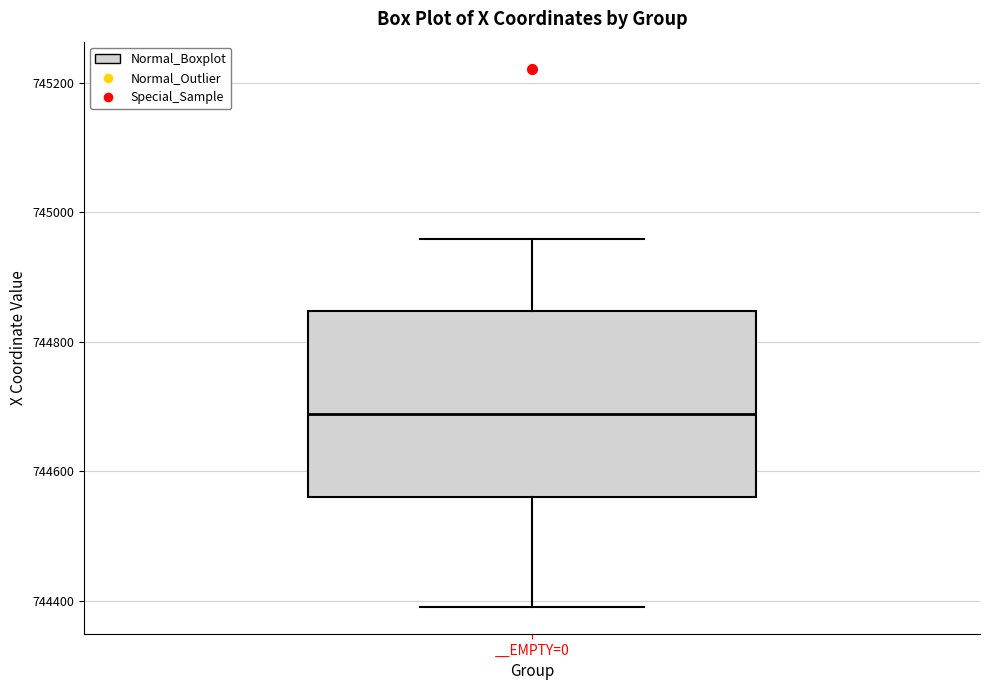

Transcribe this box plot: give where the median line is, the range the box spans, and where the two whiskers end, as read against the y-axis. The values are not printed on the chart, so give them approximately, as read against the axis.

median 744680, box 744560 to 744840, whiskers 744400 to 744960